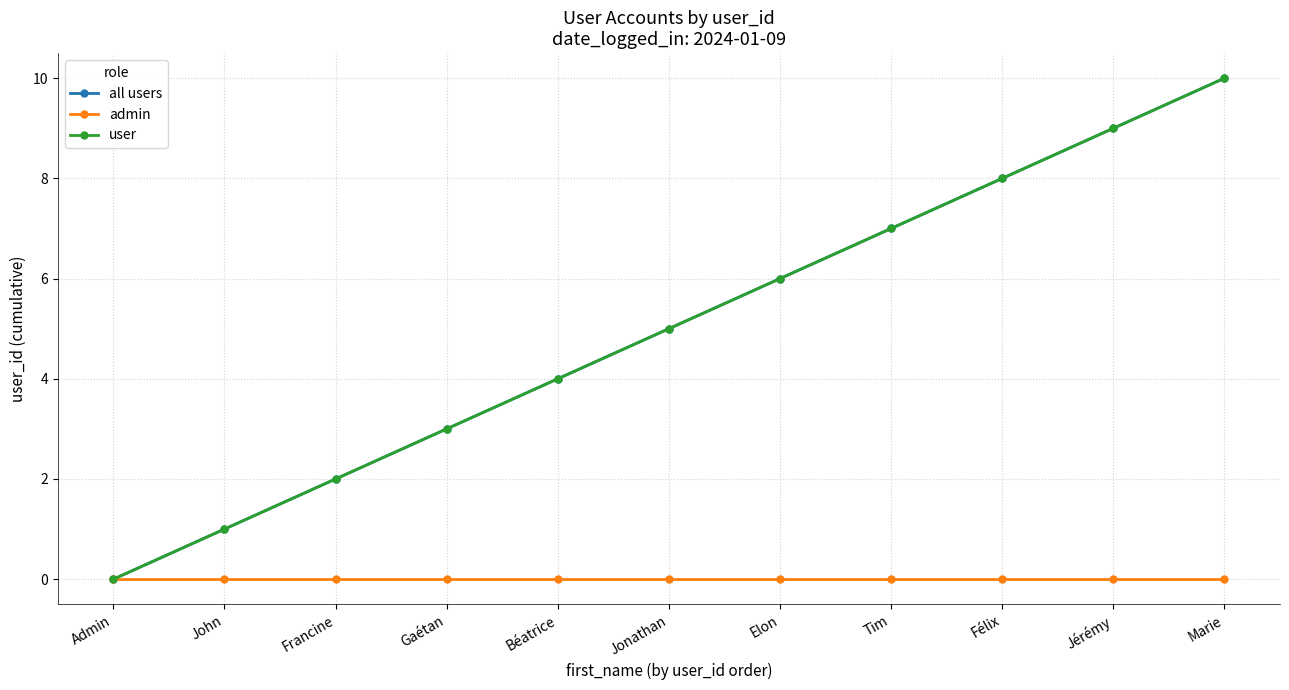

Which series has the largest total across all categories?

all users